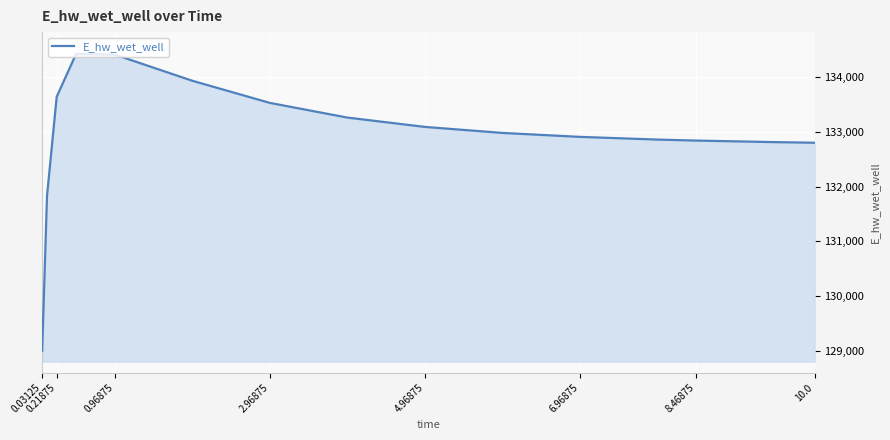

What is the difference between the maximum and minimum values?

5433.3